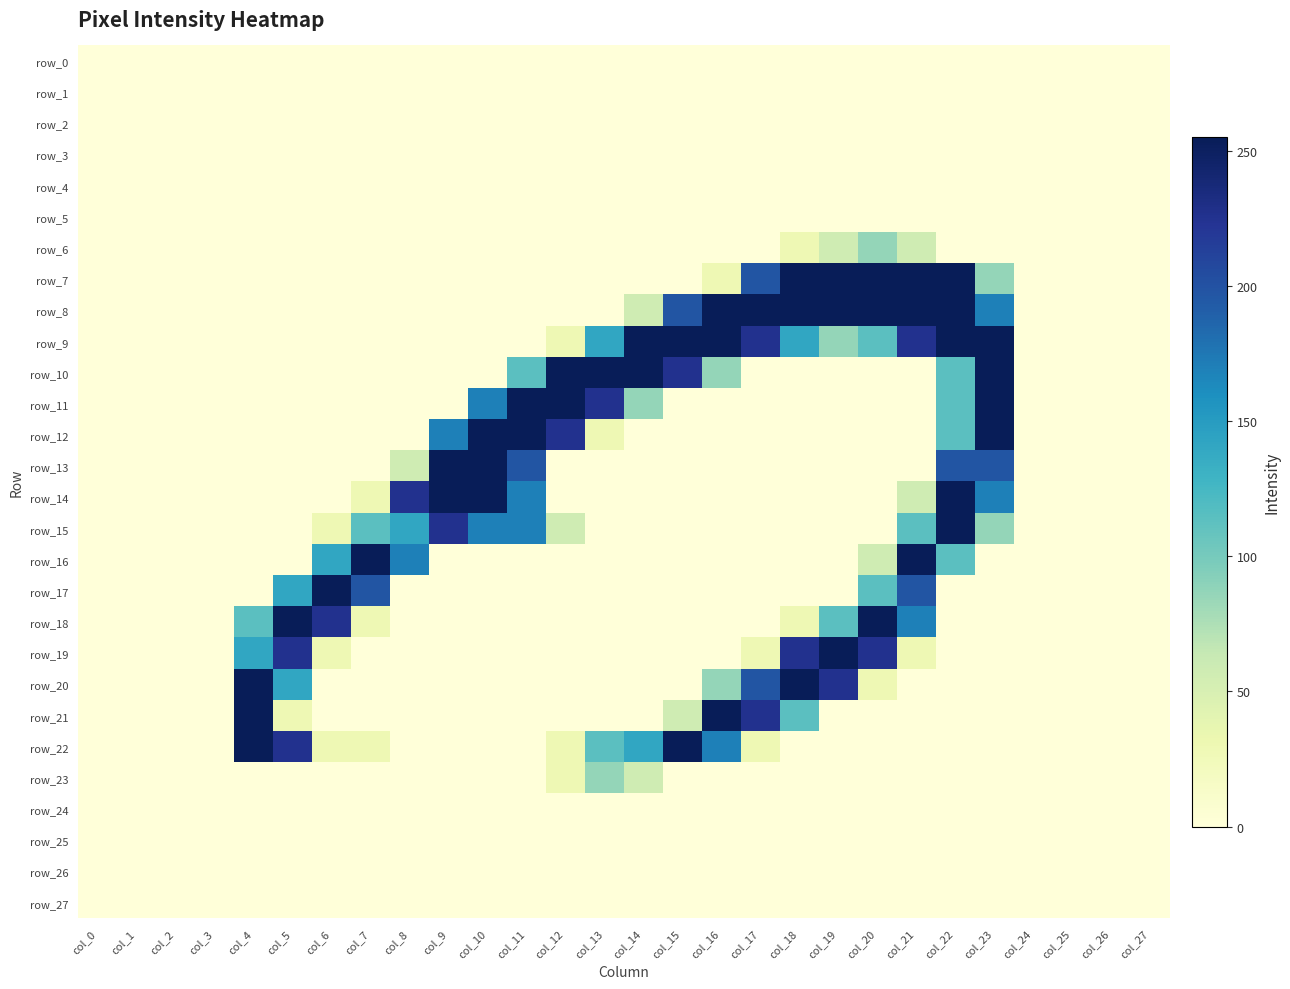

Reading left to right, what are all the values shown in this chart?

row_0: 0	0	0	0	0	0	0	0	0	0	0	0	0	0	0	0	0	0	0	0	0	0	0	0	0	0	0	0
row_1: 0	0	0	0	0	0	0	0	0	0	0	0	0	0	0	0	0	0	0	0	0	0	0	0	0	0	0	0
row_2: 0	0	0	0	0	0	0	0	0	0	0	0	0	0	0	0	0	0	0	0	0	0	0	0	0	0	0	0
row_3: 0	0	0	0	0	0	0	0	0	0	0	0	0	0	0	0	0	0	0	0	0	0	0	0	0	0	0	0
row_4: 0	0	0	0	0	0	0	0	0	0	0	0	0	0	0	0	0	0	0	0	0	0	0	0	0	0	0	0
row_5: 0	0	0	0	0	0	0	0	0	0	0	0	0	0	0	0	0	0	0	0	0	0	0	0	0	0	0	0
row_6: 0	0	0	0	0	0	0	0	0	0	0	0	0	0	0	0	0	0	29	57	86	57	0	0	0	0	0	0
row_7: 0	0	0	0	0	0	0	0	0	0	0	0	0	0	0	0	29	198	255	255	255	255	255	86	0	0	0	0
row_8: 0	0	0	0	0	0	0	0	0	0	0	0	0	0	57	198	255	255	255	255	255	255	255	170	0	0	0	0
row_9: 0	0	0	0	0	0	0	0	0	0	0	0	29	141	255	255	255	226	141	86	114	226	255	255	0	0	0	0
row_10: 0	0	0	0	0	0	0	0	0	0	0	114	255	255	255	226	86	0	0	0	0	0	114	255	0	0	0	0
row_11: 0	0	0	0	0	0	0	0	0	0	170	255	255	226	86	0	0	0	0	0	0	0	114	255	0	0	0	0
row_12: 0	0	0	0	0	0	0	0	0	170	255	255	226	29	0	0	0	0	0	0	0	0	114	255	0	0	0	0
row_13: 0	0	0	0	0	0	0	0	57	255	255	198	0	0	0	0	0	0	0	0	0	0	198	198	0	0	0	0
row_14: 0	0	0	0	0	0	0	29	226	255	255	170	0	0	0	0	0	0	0	0	0	57	255	170	0	0	0	0
row_15: 0	0	0	0	0	0	29	114	141	226	170	170	57	0	0	0	0	0	0	0	0	114	255	86	0	0	0	0
row_16: 0	0	0	0	0	0	141	255	170	0	0	0	0	0	0	0	0	0	0	0	57	255	114	0	0	0	0	0
row_17: 0	0	0	0	0	141	255	198	0	0	0	0	0	0	0	0	0	0	0	0	114	198	0	0	0	0	0	0
row_18: 0	0	0	0	114	255	226	29	0	0	0	0	0	0	0	0	0	0	29	114	255	170	0	0	0	0	0	0
row_19: 0	0	0	0	141	226	29	0	0	0	0	0	0	0	0	0	0	29	226	255	226	29	0	0	0	0	0	0
row_20: 0	0	0	0	255	141	0	0	0	0	0	0	0	0	0	0	86	198	255	226	29	0	0	0	0	0	0	0
row_21: 0	0	0	0	255	29	0	0	0	0	0	0	0	0	0	57	255	226	114	0	0	0	0	0	0	0	0	0
row_22: 0	0	0	0	255	226	29	29	0	0	0	0	29	114	141	255	170	29	0	0	0	0	0	0	0	0	0	0
row_23: 0	0	0	0	0	0	0	0	0	0	0	0	29	86	57	0	0	0	0	0	0	0	0	0	0	0	0	0
row_24: 0	0	0	0	0	0	0	0	0	0	0	0	0	0	0	0	0	0	0	0	0	0	0	0	0	0	0	0
row_25: 0	0	0	0	0	0	0	0	0	0	0	0	0	0	0	0	0	0	0	0	0	0	0	0	0	0	0	0
row_26: 0	0	0	0	0	0	0	0	0	0	0	0	0	0	0	0	0	0	0	0	0	0	0	0	0	0	0	0
row_27: 0	0	0	0	0	0	0	0	0	0	0	0	0	0	0	0	0	0	0	0	0	0	0	0	0	0	0	0